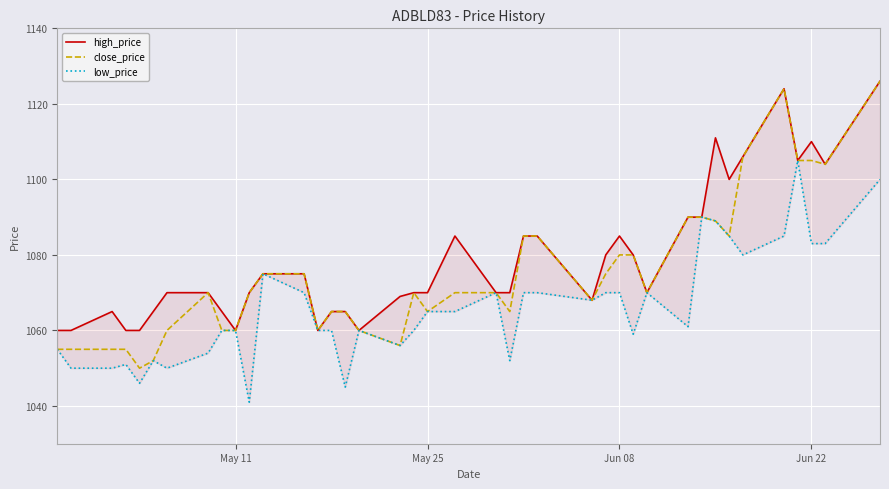

Which series has the largest total across all categories?

high_price